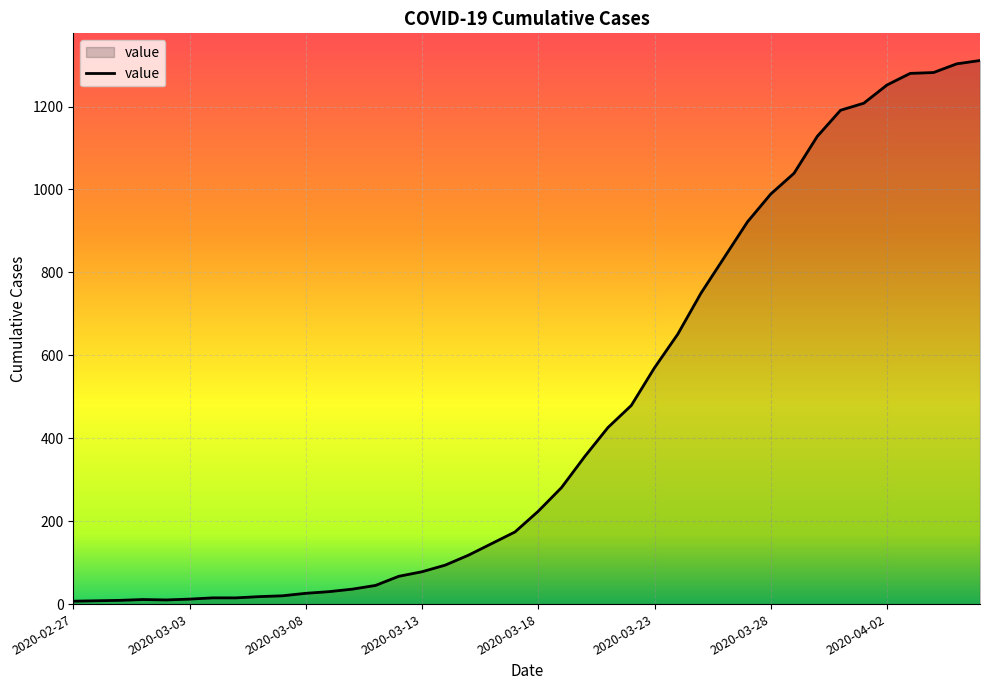

What is the difference between the maximum and minimum values?

1304